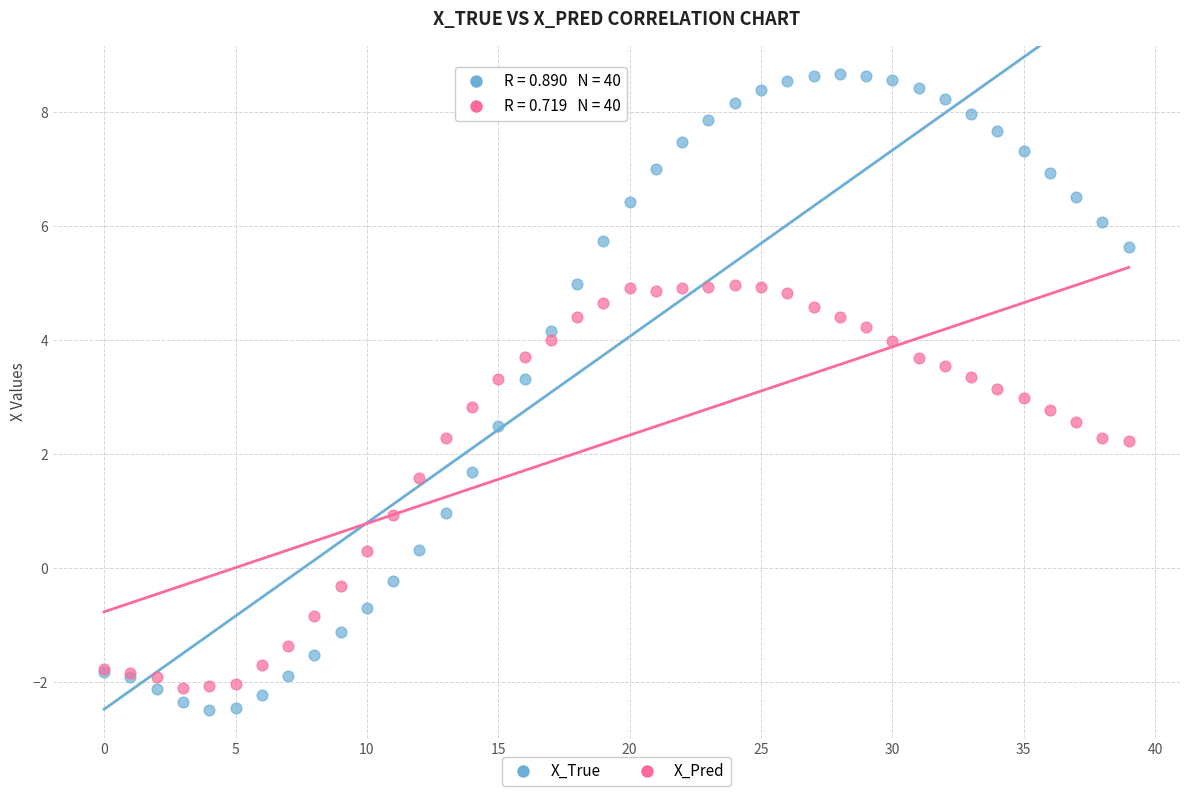

What are all the series names shown in the legend?

X_True, X_Pred